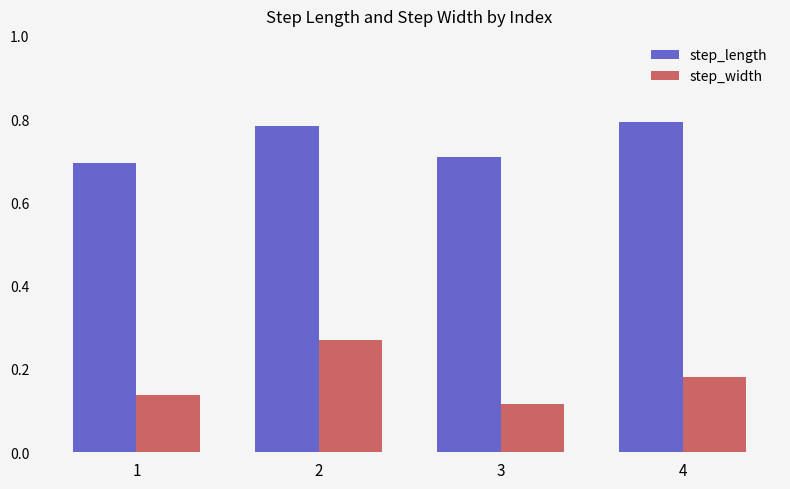

At which label is step_width closest to 0?

3